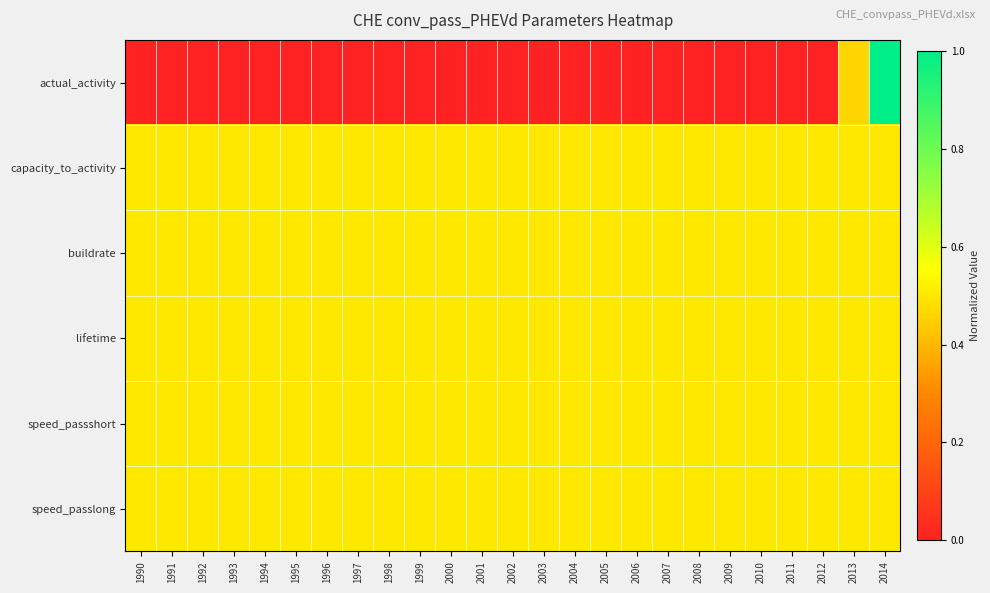

Reading left to right, transcribe all the data shown in this chart.

actual_activity: 1990=0.0	1991=0.0	1992=0.0	1993=0.0	1994=0.0	1995=0.0	1996=0.0	1997=0.0	1998=0.0	1999=0.0	2000=0.0	2001=0.0	2002=0.0	2003=0.0	2004=0.0	2005=0.0	2006=0.0	2007=0.0	2008=0.0	2009=0.0	2010=0.0	2011=0.0	2012=0.0	2013=0.5	2014=1.0
capacity_to_activity: 1990=0.5	1991=0.5	1992=0.5	1993=0.5	1994=0.5	1995=0.5	1996=0.5	1997=0.5	1998=0.5	1999=0.5	2000=0.5	2001=0.5	2002=0.5	2003=0.5	2004=0.5	2005=0.5	2006=0.5	2007=0.5	2008=0.5	2009=0.5	2010=0.5	2011=0.5	2012=0.5	2013=0.5	2014=0.5
buildrate: 1990=0.5	1991=0.5	1992=0.5	1993=0.5	1994=0.5	1995=0.5	1996=0.5	1997=0.5	1998=0.5	1999=0.5	2000=0.5	2001=0.5	2002=0.5	2003=0.5	2004=0.5	2005=0.5	2006=0.5	2007=0.5	2008=0.5	2009=0.5	2010=0.5	2011=0.5	2012=0.5	2013=0.5	2014=0.5
lifetime: 1990=0.5	1991=0.5	1992=0.5	1993=0.5	1994=0.5	1995=0.5	1996=0.5	1997=0.5	1998=0.5	1999=0.5	2000=0.5	2001=0.5	2002=0.5	2003=0.5	2004=0.5	2005=0.5	2006=0.5	2007=0.5	2008=0.5	2009=0.5	2010=0.5	2011=0.5	2012=0.5	2013=0.5	2014=0.5
speed_passshort: 1990=0.5	1991=0.5	1992=0.5	1993=0.5	1994=0.5	1995=0.5	1996=0.5	1997=0.5	1998=0.5	1999=0.5	2000=0.5	2001=0.5	2002=0.5	2003=0.5	2004=0.5	2005=0.5	2006=0.5	2007=0.5	2008=0.5	2009=0.5	2010=0.5	2011=0.5	2012=0.5	2013=0.5	2014=0.5
speed_passlong: 1990=0.5	1991=0.5	1992=0.5	1993=0.5	1994=0.5	1995=0.5	1996=0.5	1997=0.5	1998=0.5	1999=0.5	2000=0.5	2001=0.5	2002=0.5	2003=0.5	2004=0.5	2005=0.5	2006=0.5	2007=0.5	2008=0.5	2009=0.5	2010=0.5	2011=0.5	2012=0.5	2013=0.5	2014=0.5